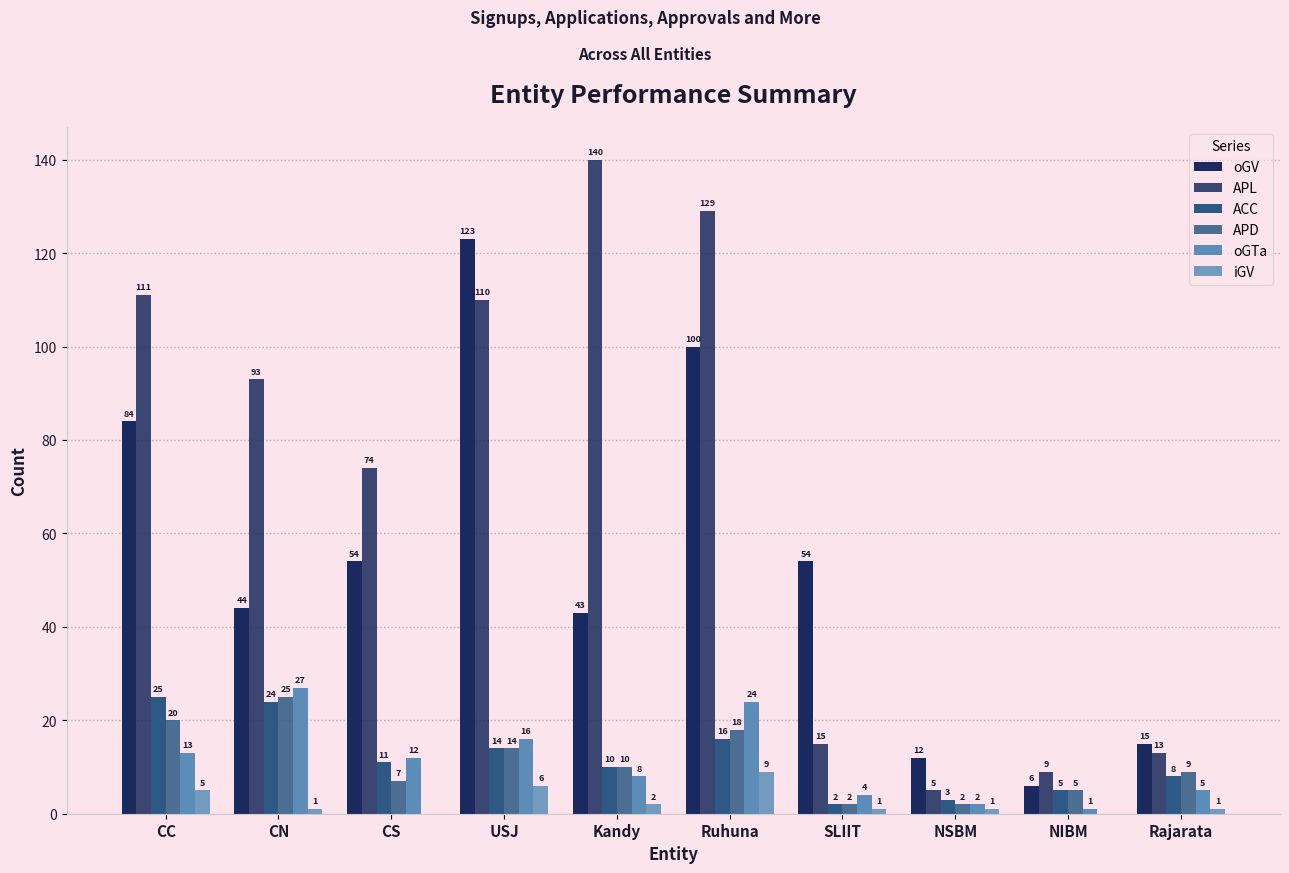

How many categories are shown in the chart?

10